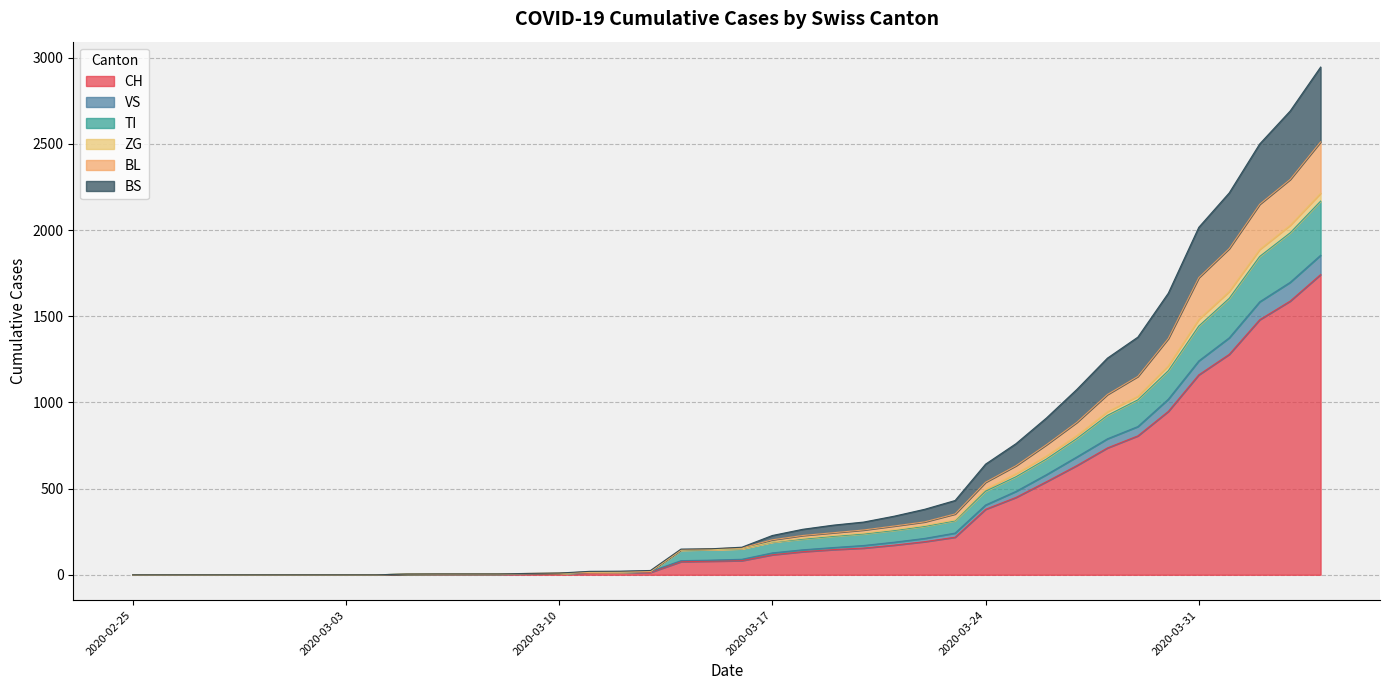

Which label corresponds to the smallest value in the chart?

2020-02-25